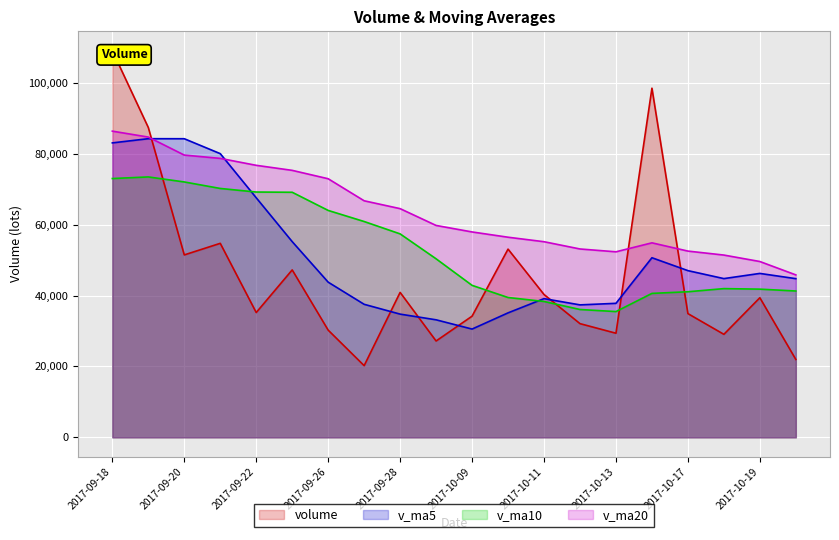

True or false: v_ma10 has a value of 64039.6 at 2017-09-26.

True